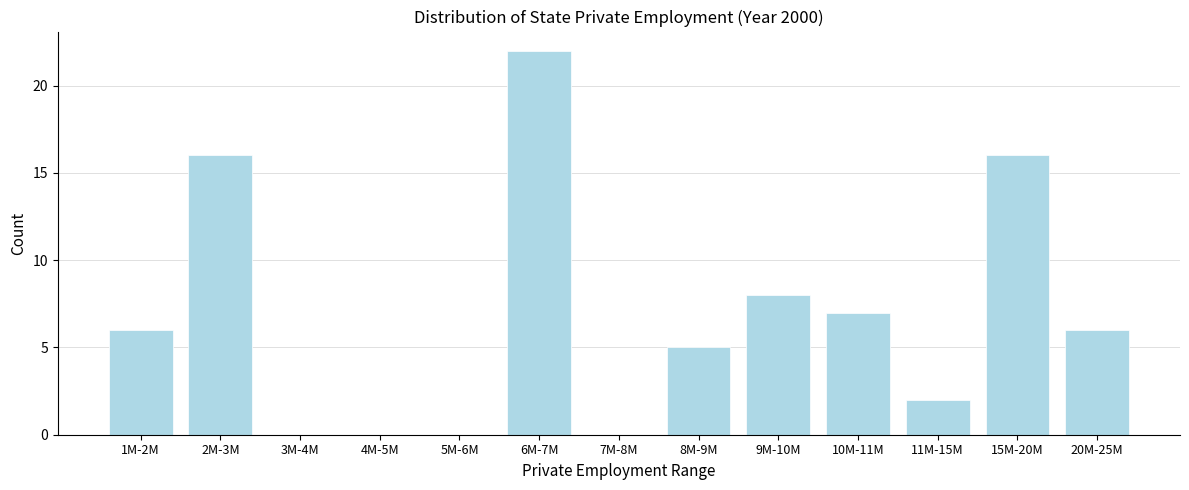

Reading left to right, list all the values displayed in this chart.

1M-2M=6	2M-3M=16	3M-4M=0	4M-5M=0	5M-6M=0	6M-7M=22	7M-8M=0	8M-9M=5	9M-10M=8	10M-11M=7	11M-15M=2	15M-20M=16	20M-25M=6